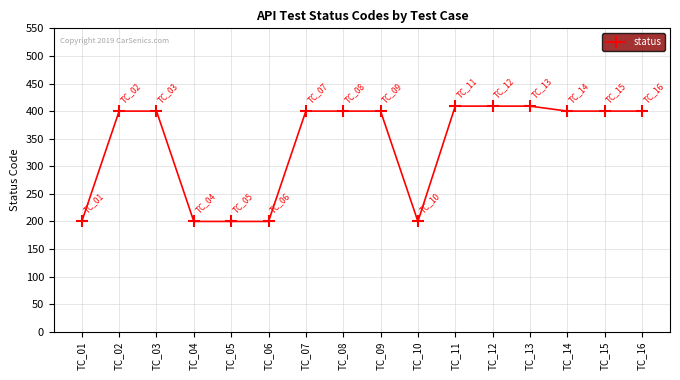

What is the value of the 7th point from the left?

400